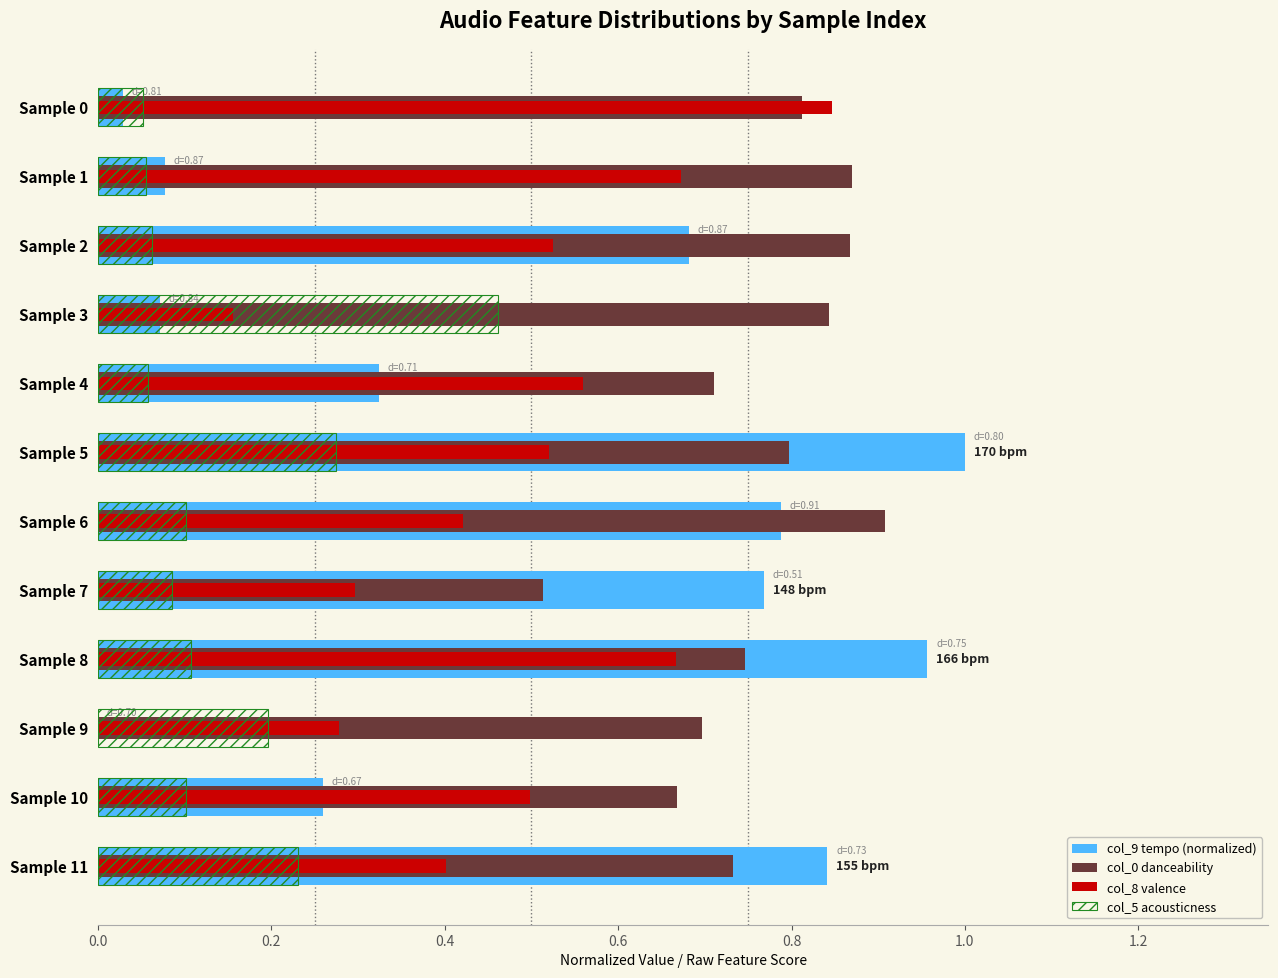

What are all the series names shown in the legend?

col_9 tempo (normalized), col_0 danceability, col_8 valence, col_5 acousticness